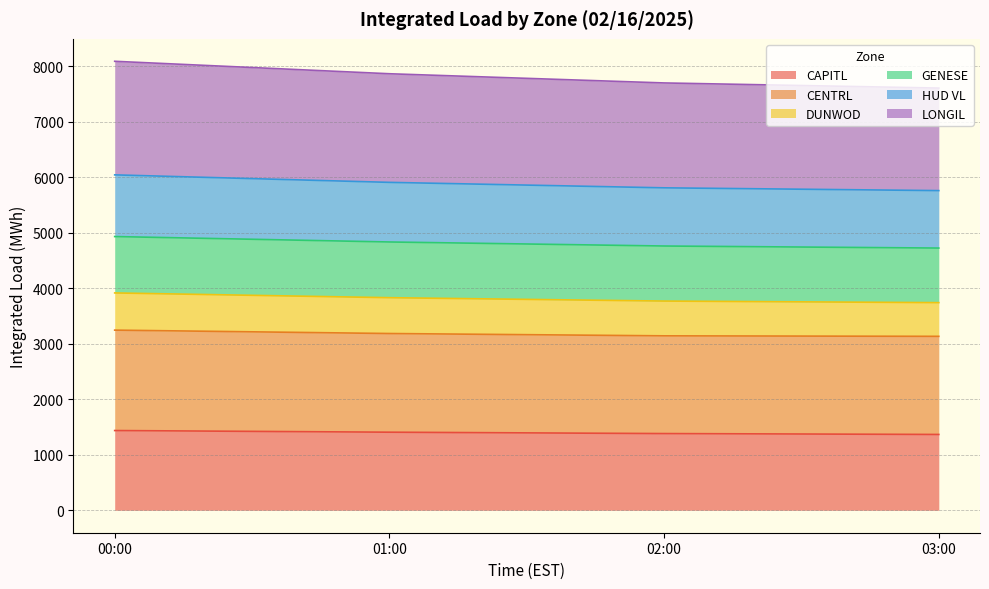

What is the highest value of the CAPITL series?

1437.4